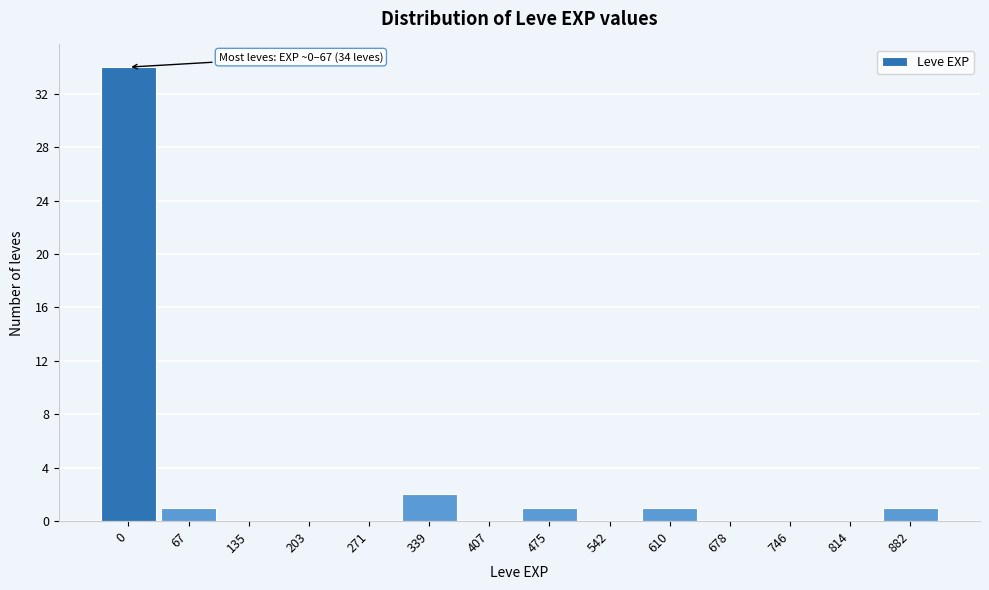

Reading left to right, transcribe all the data shown in this chart.

0=34	67=1	135=0	203=0	271=0	339=2	407=0	475=1	542=0	610=1	678=0	746=0	814=0	882=1